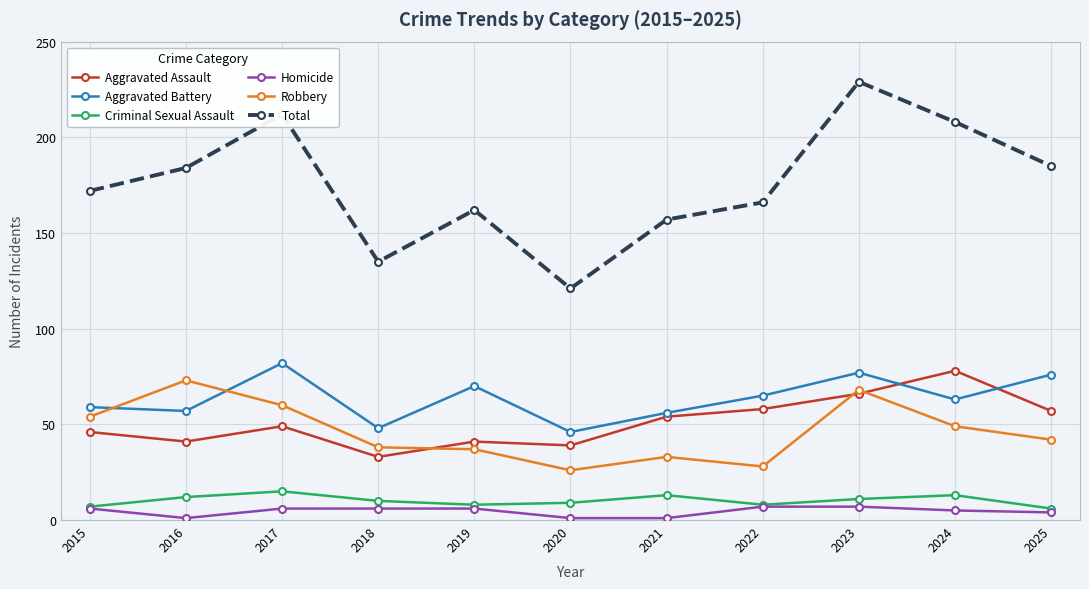

True or false: Aggravated Assault and Homicide cross at least once.

False